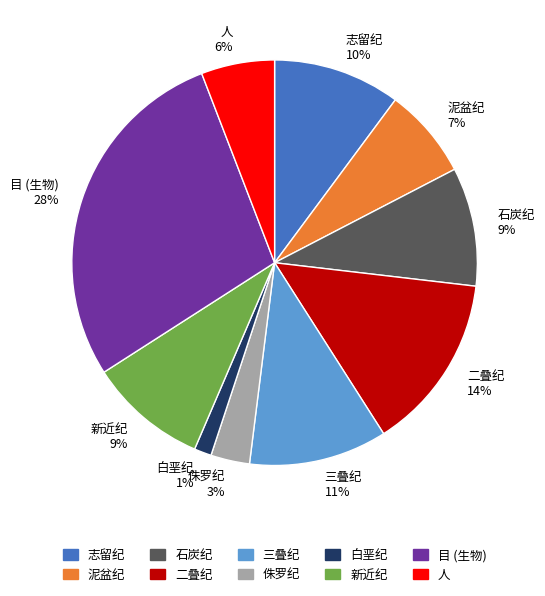

How many segments does this pie chart have?

10